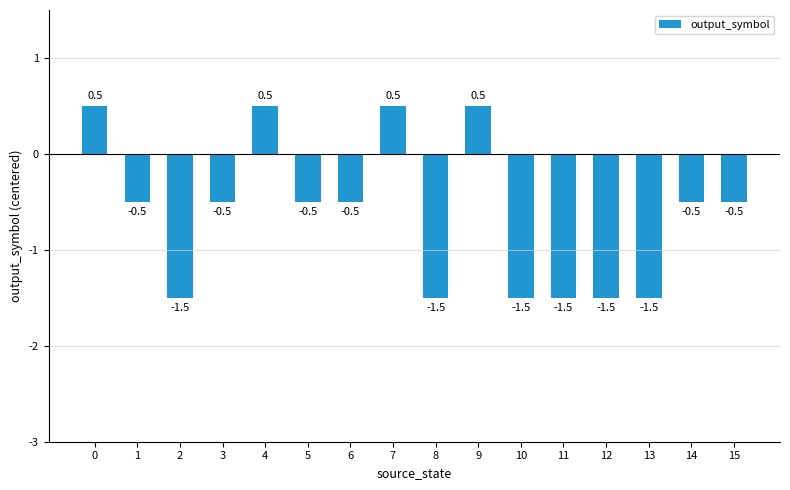

Which has a higher value, 15 or 10?

15